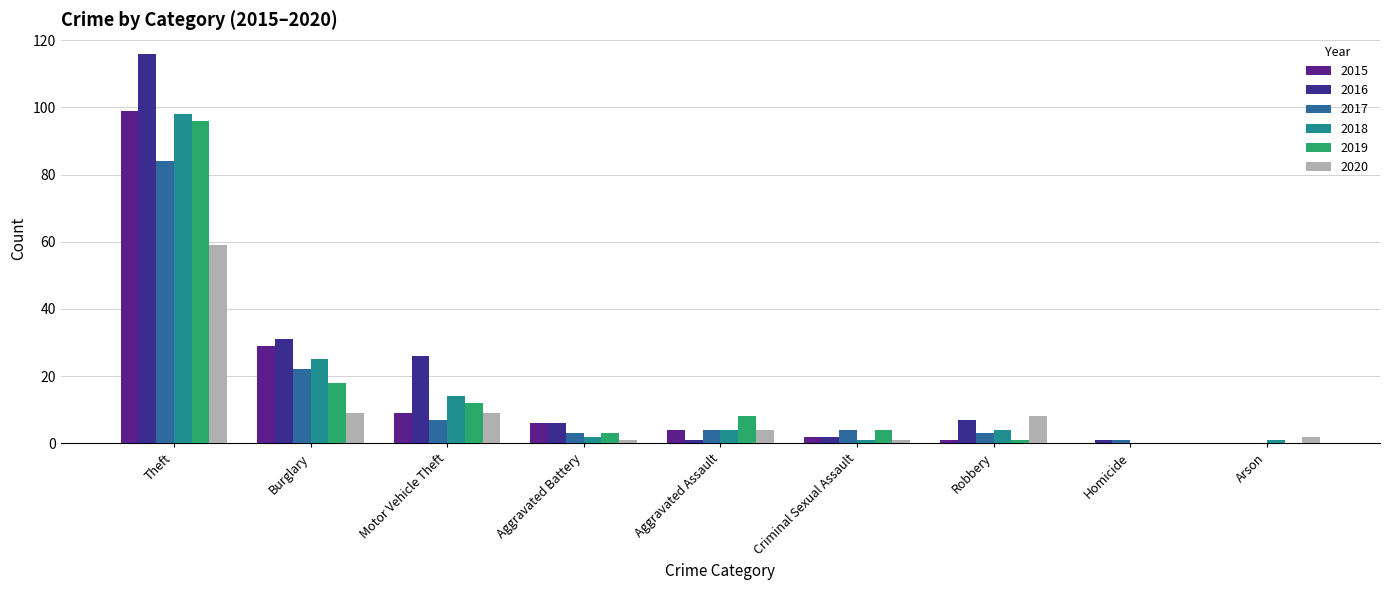

Reading left to right, extract all data points from this chart.

2015: Theft=99	Burglary=29	Motor Vehicle Theft=9	Aggravated Battery=6	Aggravated Assault=4	Criminal Sexual Assault=2	Robbery=1	Homicide=0	Arson=0
2016: Theft=116	Burglary=31	Motor Vehicle Theft=26	Aggravated Battery=6	Aggravated Assault=1	Criminal Sexual Assault=2	Robbery=7	Homicide=1	Arson=0
2017: Theft=84	Burglary=22	Motor Vehicle Theft=7	Aggravated Battery=3	Aggravated Assault=4	Criminal Sexual Assault=4	Robbery=3	Homicide=1	Arson=0
2018: Theft=98	Burglary=25	Motor Vehicle Theft=14	Aggravated Battery=2	Aggravated Assault=4	Criminal Sexual Assault=1	Robbery=4	Homicide=0	Arson=1
2019: Theft=96	Burglary=18	Motor Vehicle Theft=12	Aggravated Battery=3	Aggravated Assault=8	Criminal Sexual Assault=4	Robbery=1	Homicide=0	Arson=0
2020: Theft=59	Burglary=9	Motor Vehicle Theft=9	Aggravated Battery=1	Aggravated Assault=4	Criminal Sexual Assault=1	Robbery=8	Homicide=0	Arson=2